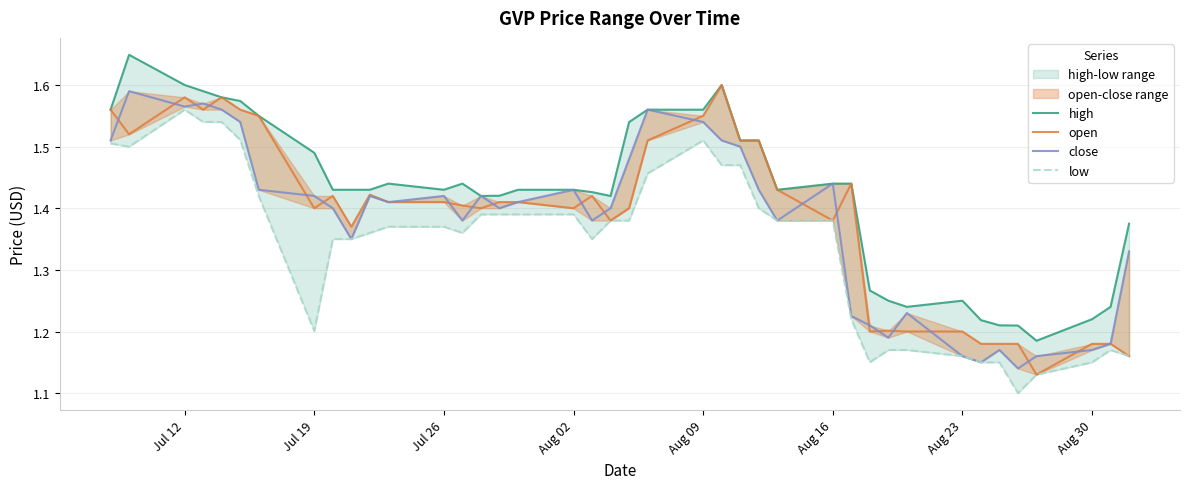

True or false: low and open intersect in this chart.

False